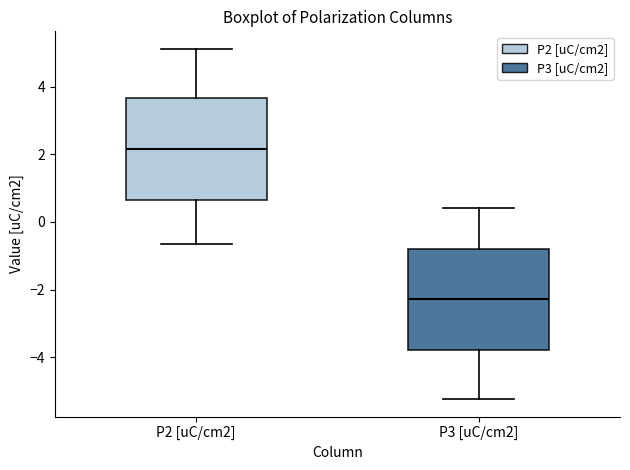

Reading left to right, transcribe this box plot: for each box, give where its median line is, the range the box spans, and where its two whiskers end, as read against the y-axis. The values are not printed on the chart, so give them approximately, as read against the axis.

P2 [uC/cm2]: median 2.2, box 0.6 to 3.6, whiskers -0.6 to 5.2
P3 [uC/cm2]: median -2.2, box -3.8 to -0.8, whiskers -5.2 to 0.4